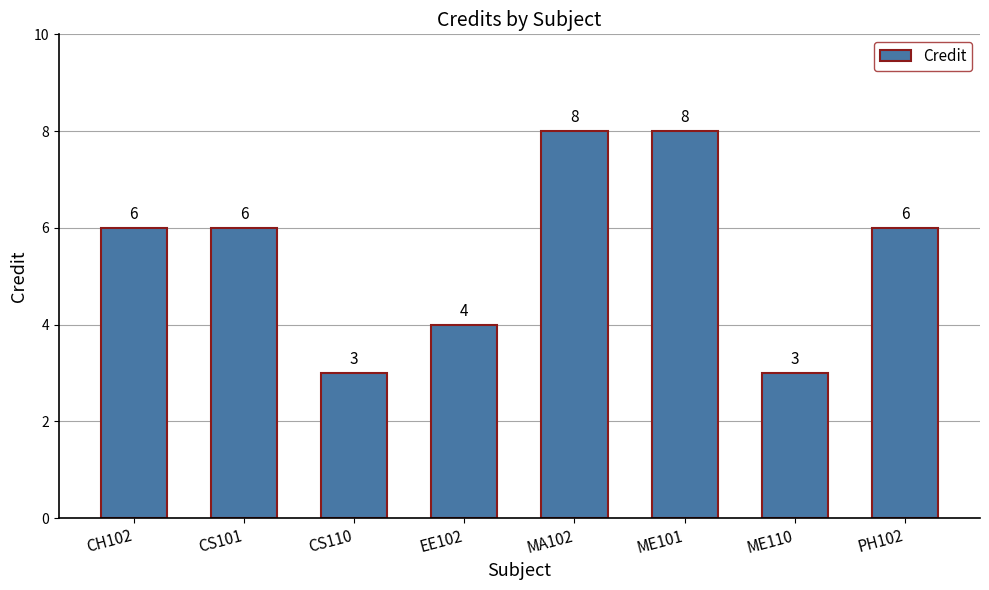

What is the minimum value shown in the chart?

3